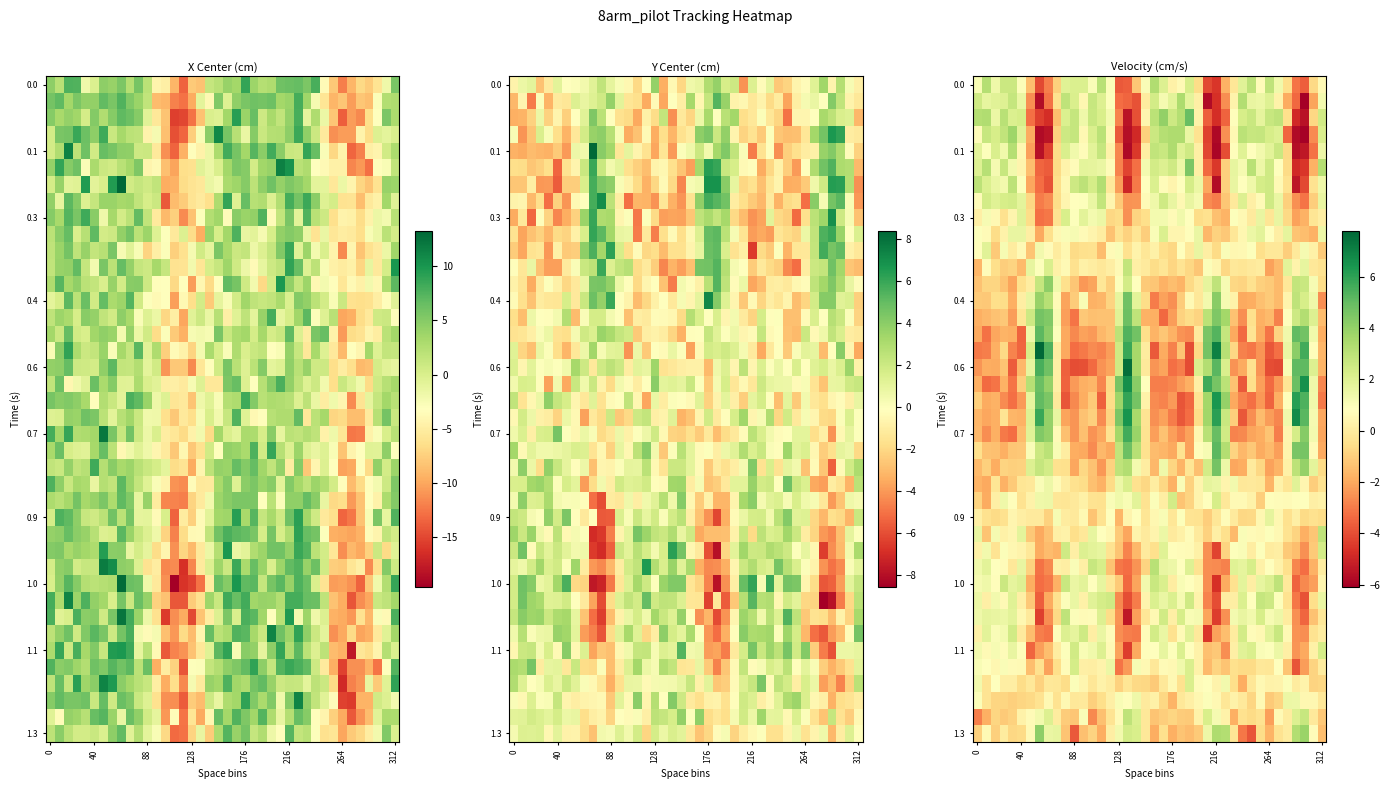

What is the total value across all series at 15?

-6.0